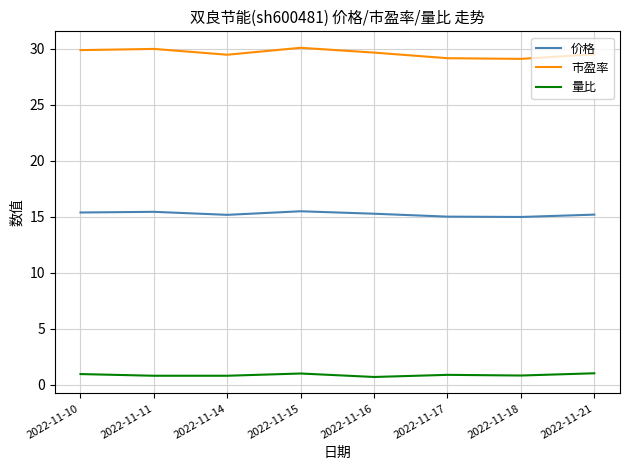

Which series has the largest total across all categories?

市盈率